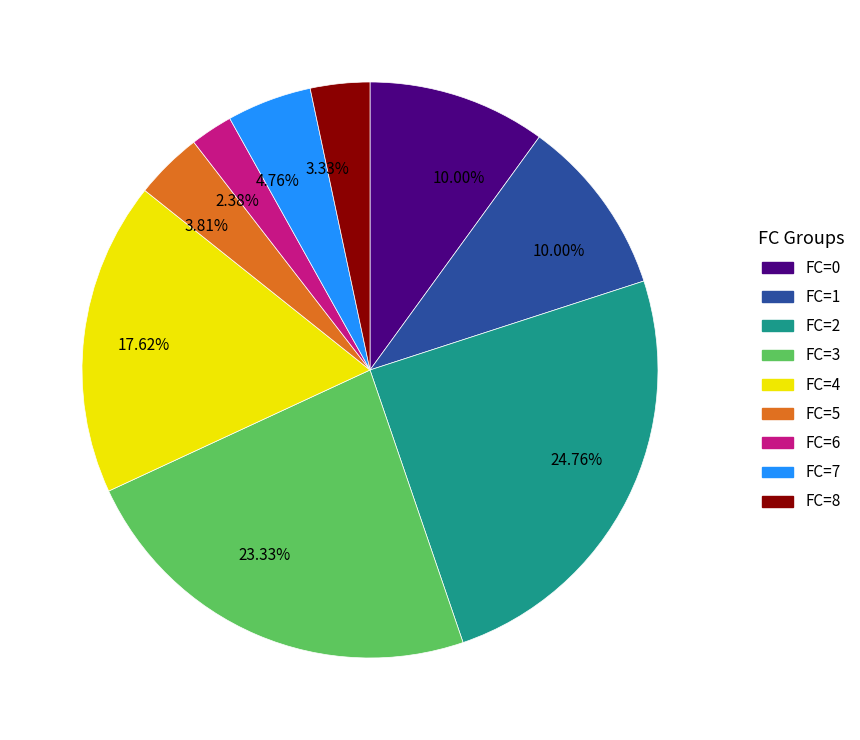

Is there any slice that represents more than half of the pie?

No